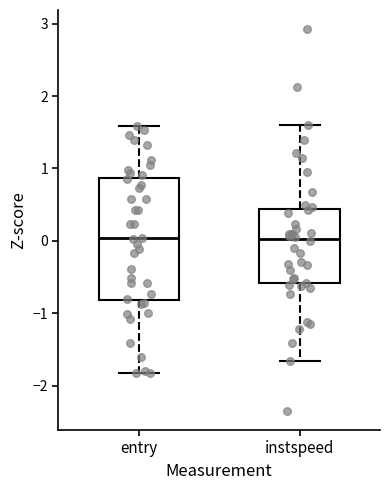

Where is the upper edge of the box for instspeed on the y-axis? The values are not printed on the chart, so give them approximately, as read against the axis.

0.4